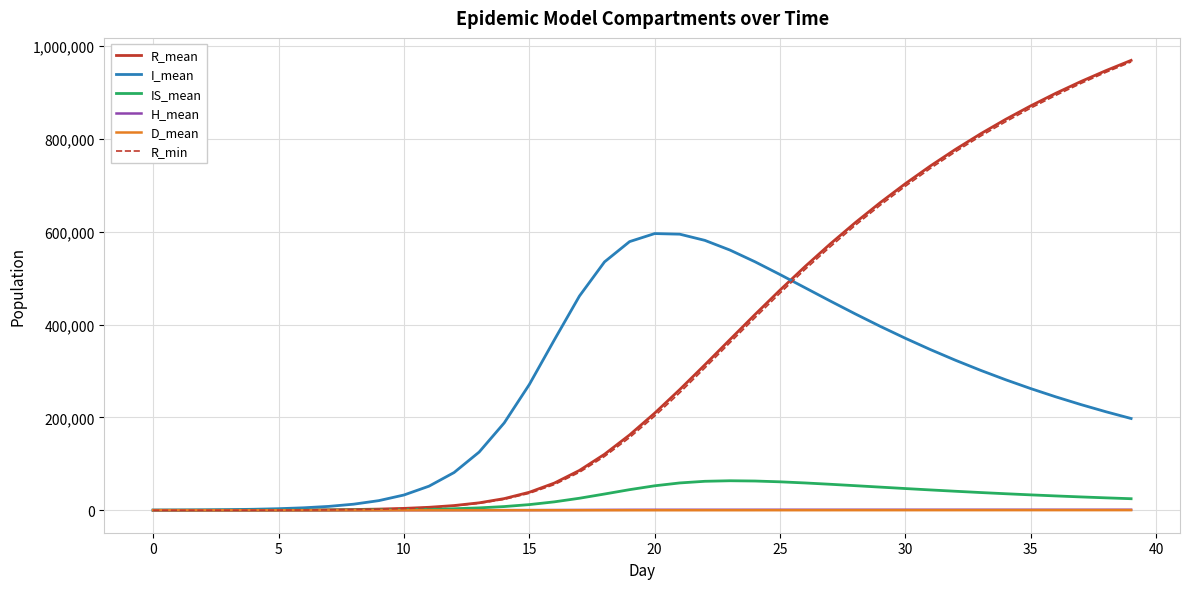

Which series has the largest range (max minus min)?

R_mean